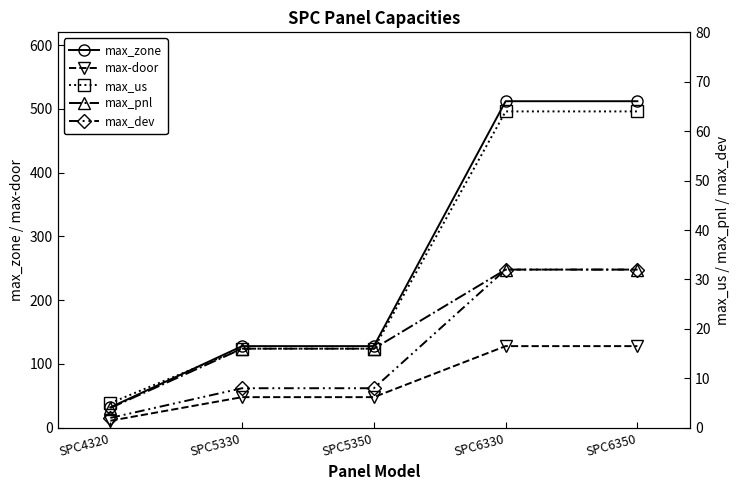

Which category has the highest value across all series?

SPC6330